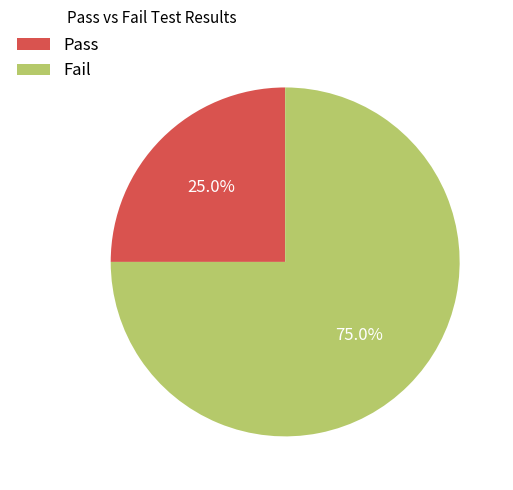

Is there any slice that represents more than half of the pie?

Yes